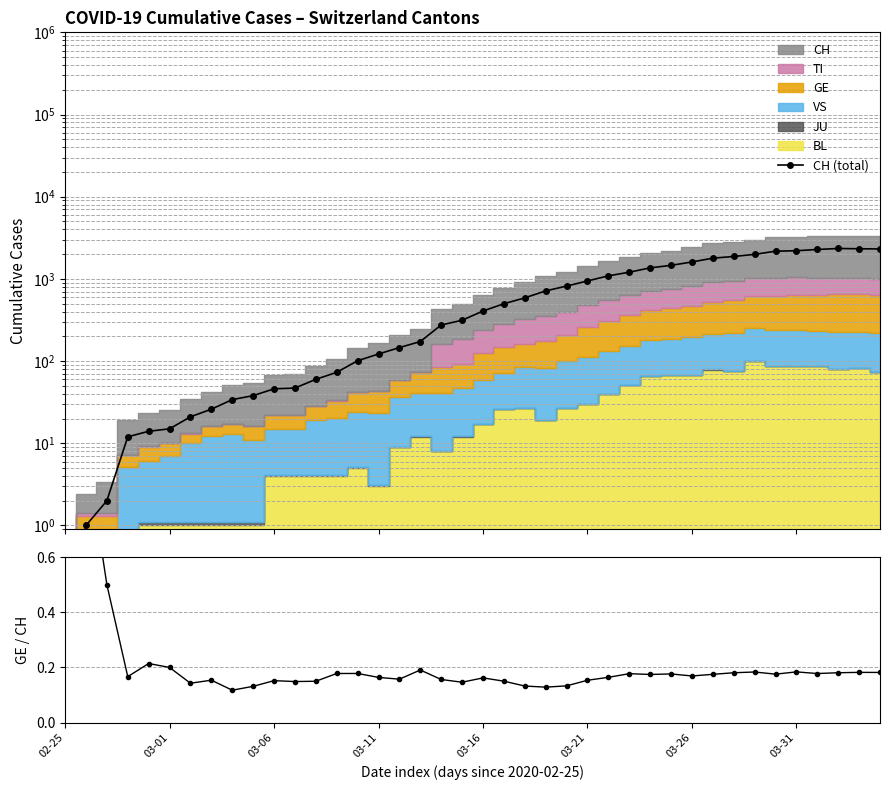

The value of GE/CH ratio at 19 is 0.1. True or false?

True